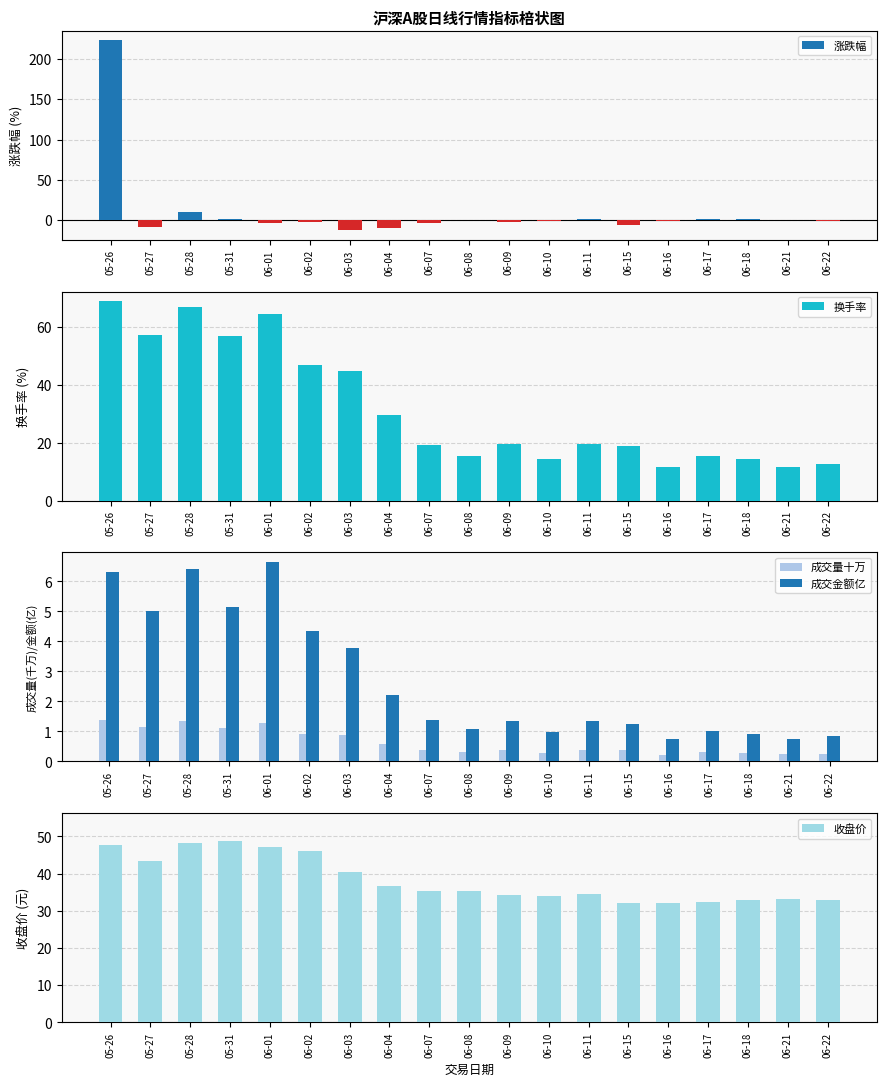

Which has a higher value, 06-07 or 05-26?

05-26